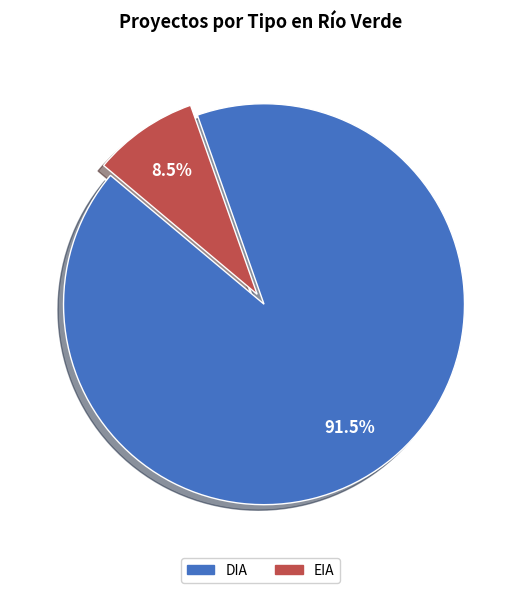

Which category accounts for the majority?

DIA